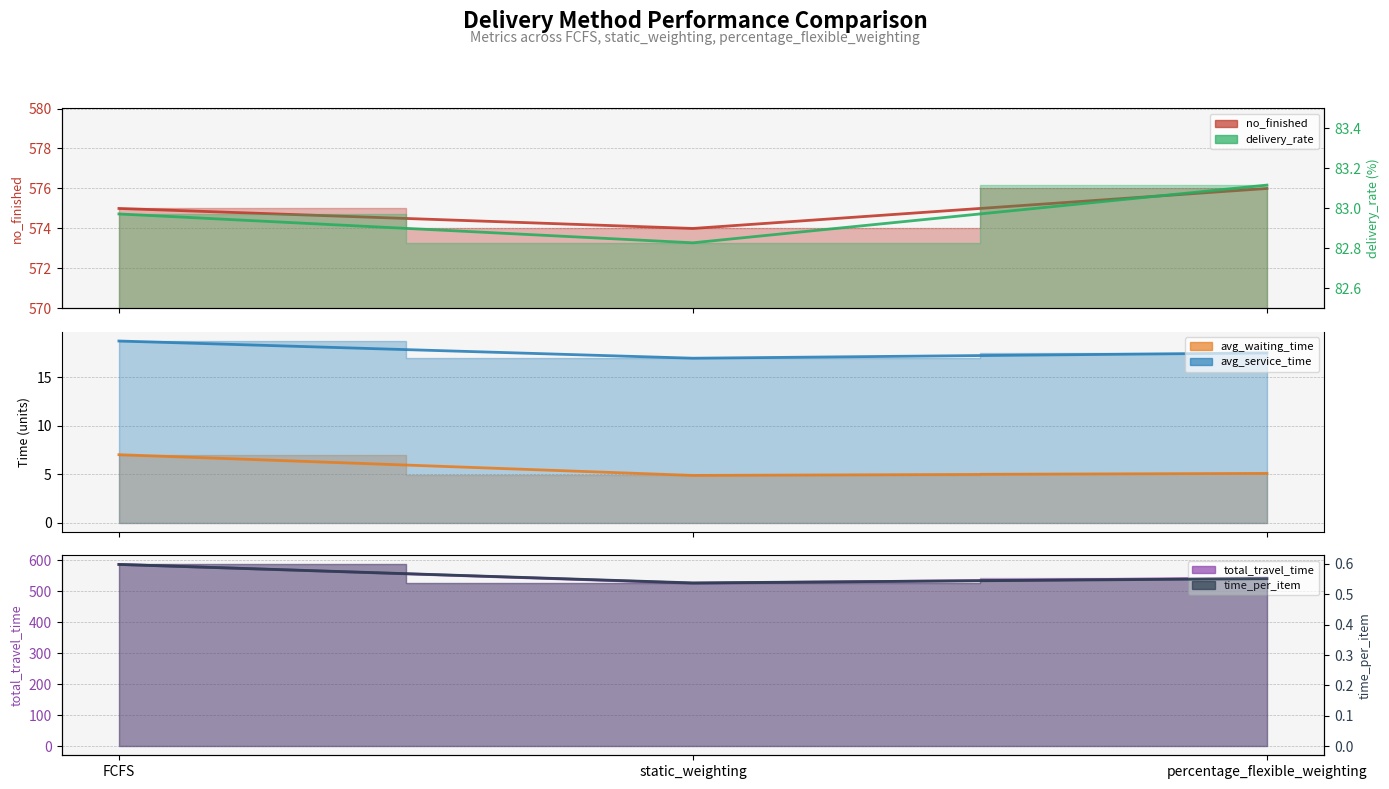

Which series has the largest total across all categories?

no_finished